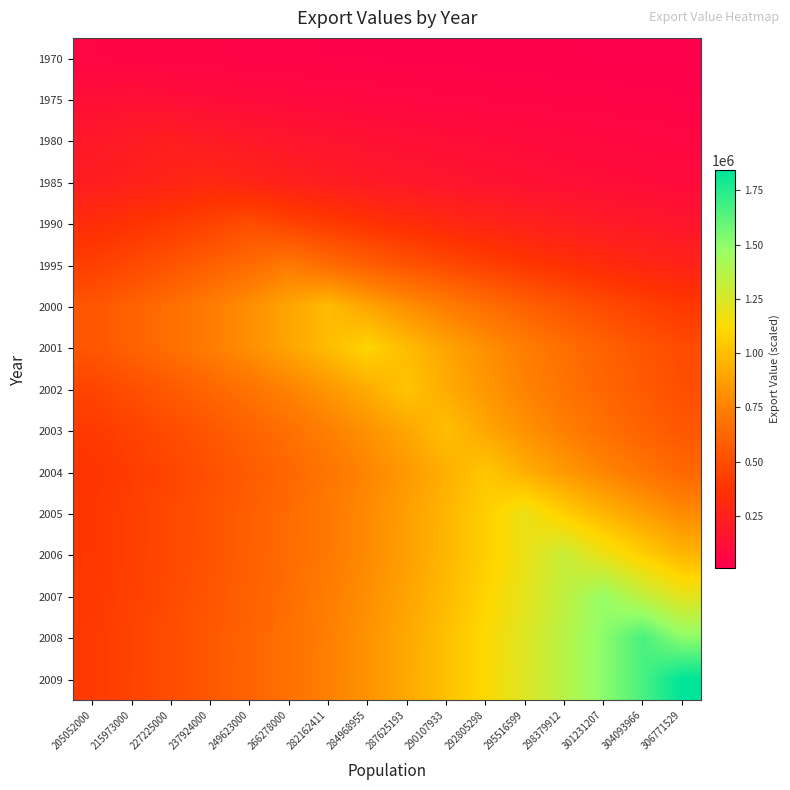

Reading right to left, extract all data points from this chart.

1970: 306771529=11580.5	304093966=12798.4	301231207=14144.4	298379912=15632.0	295516599=17276.0	292805298=19092.9	290107933=21101.0	287625193=23320.2	284968955=25772.8	282162411=28483.3	266278000=31478.9	249623000=34789.6	237924000=38448.5	227225000=42492.1	215973000=46961.1	205052000=51900.0
1975: 306771529=31231.8	304093966=34516.4	301231207=38146.5	298379912=42158.5	295516599=46592.3	292805298=51492.5	290107933=56908.0	287625193=62893.0	284968955=69507.5	282162411=76817.7	266278000=84896.7	249623000=93825.4	237924000=103693.1	227225000=114598.6	215973000=126651.0	205052000=114598.6
1980: 306771529=62717.5	304093966=69313.5	301231207=76603.3	298379912=84659.7	295516599=93563.5	292805298=103403.6	290107933=114278.7	287625193=126297.5	284968955=139580.3	282162411=154260.1	266278000=170483.8	249623000=188413.7	237924000=208229.3	227225000=230129.0	215973000=208229.3	205052000=188413.7
1985: 306771529=91076.0	304093966=100654.6	301231207=111240.5	298379912=122939.8	295516599=135869.4	292805298=150159.0	290107933=165951.3	287625193=183404.6	284968955=202693.4	282162411=224010.8	266278000=247570.3	249623000=273607.5	237924000=302383.0	227225000=273607.5	215973000=247570.3	205052000=224010.8
1990: 306771529=167863.9	304093966=185518.3	301231207=205029.4	298379912=226592.6	295516599=250423.5	292805298=276760.8	290107933=305868.0	287625193=338036.4	284968955=373588.0	282162411=412878.6	266278000=456301.4	249623000=504291.0	237924000=456301.4	227225000=412878.6	215973000=373588.0	205052000=338036.4
1995: 306771529=265218.6	304093966=293111.9	301231207=323938.8	298379912=358007.7	295516599=395659.7	292805298=437271.6	290107933=483259.9	287625193=534084.7	284968955=590254.9	282162411=652332.6	266278000=720939.0	249623000=652332.6	237924000=590254.9	227225000=534084.7	215973000=483259.9	205052000=437271.6
2000: 306771529=403309.0	304093966=445725.3	301231207=492602.7	298379912=544410.2	295516599=601666.3	292805298=664944.1	290107933=734876.9	287625193=812164.5	284968955=897580.6	282162411=991980.0	266278000=897580.6	249623000=812164.5	237924000=734876.9	227225000=664944.1	215973000=601666.3	205052000=544410.2
2001: 306771529=492839.7	304093966=544672.1	301231207=601955.8	298379912=665264.1	295516599=735230.5	292805298=812555.4	290107933=898012.5	287625193=992457.3	284968955=1096835.0	282162411=992457.3	266278000=898012.5	249623000=812555.4	237924000=735230.5	227225000=665264.1	215973000=601955.8	205052000=544672.1
2002: 306771529=509850.6	304093966=563472.0	301231207=622732.9	298379912=688226.3	295516599=760607.7	292805298=840601.5	290107933=929008.3	287625193=1026713.0	284968955=929008.3	282162411=840601.5	266278000=760607.7	249623000=688226.3	237924000=622732.9	227225000=563472.0	215973000=509850.6	205052000=461331.9
2003: 306771529=550188.6	304093966=608052.4	301231207=672001.9	298379912=742676.9	295516599=820784.9	292805298=907107.7	290107933=1002509.0	287625193=907107.7	284968955=820784.9	282162411=742676.9	266278000=672001.9	249623000=608052.4	237924000=550188.6	227225000=497831.2	215973000=450456.3	205052000=407589.7
2004: 306771529=630961.1	304093966=697319.9	301231207=770657.6	298379912=851708.4	295516599=941283.4	292805298=1040279.0	290107933=941283.4	287625193=851708.4	284968955=770657.6	282162411=697319.9	266278000=630961.1	249623000=570917.2	237924000=516587.3	227225000=467427.5	215973000=422945.9	205052000=382697.3
2005: 306771529=791987.8	304093966=875281.9	301231207=967336.1	298379912=1069071.7	295516599=1181507.0	292805298=1069071.7	290107933=967336.1	287625193=875281.9	284968955=791987.8	282162411=716620.2	266278000=648424.8	249623000=586719.0	237924000=530885.3	227225000=480364.9	215973000=434652.1	205052000=393289.5
2006: 306771529=969657.7	304093966=1071637.5	301231207=1184342.6	298379912=1308901.0	295516599=1184342.6	292805298=1071637.5	290107933=969657.7	287625193=877382.6	284968955=793888.6	282162411=718340.1	266278000=649981.0	249623000=588127.1	237924000=532159.4	227225000=481517.8	215973000=435695.3	205052000=394233.4
2007: 306771529=1208705.3	304093966=1335826.0	301231207=1476316.0	298379912=1335826.0	295516599=1208705.3	292805298=1093681.8	290107933=989604.2	287625193=895430.9	284968955=810219.4	282162411=733116.8	266278000=663351.5	249623000=600225.3	237924000=543106.3	227225000=491422.9	215973000=444657.8	205052000=402343.0
2008: 306771529=1506215.0	304093966=1664625.0	301231207=1506215.0	298379912=1362879.7	295516599=1233184.5	292805298=1115831.5	290107933=1009646.1	287625193=913565.6	284968955=826628.3	282162411=747964.2	266278000=676786.0	249623000=612381.3	237924000=554105.5	227225000=501375.4	215973000=453663.2	205052000=410491.5
2009: 306771529=1841942.0	304093966=1666658.0	301231207=1508054.6	298379912=1364544.2	295516599=1234690.6	292805298=1117194.3	290107933=1010879.2	287625193=914681.3	284968955=827637.9	282162411=748877.7	266278000=677612.6	249623000=613129.2	237924000=554782.3	227225000=501987.8	215973000=454217.3	205052000=410992.8